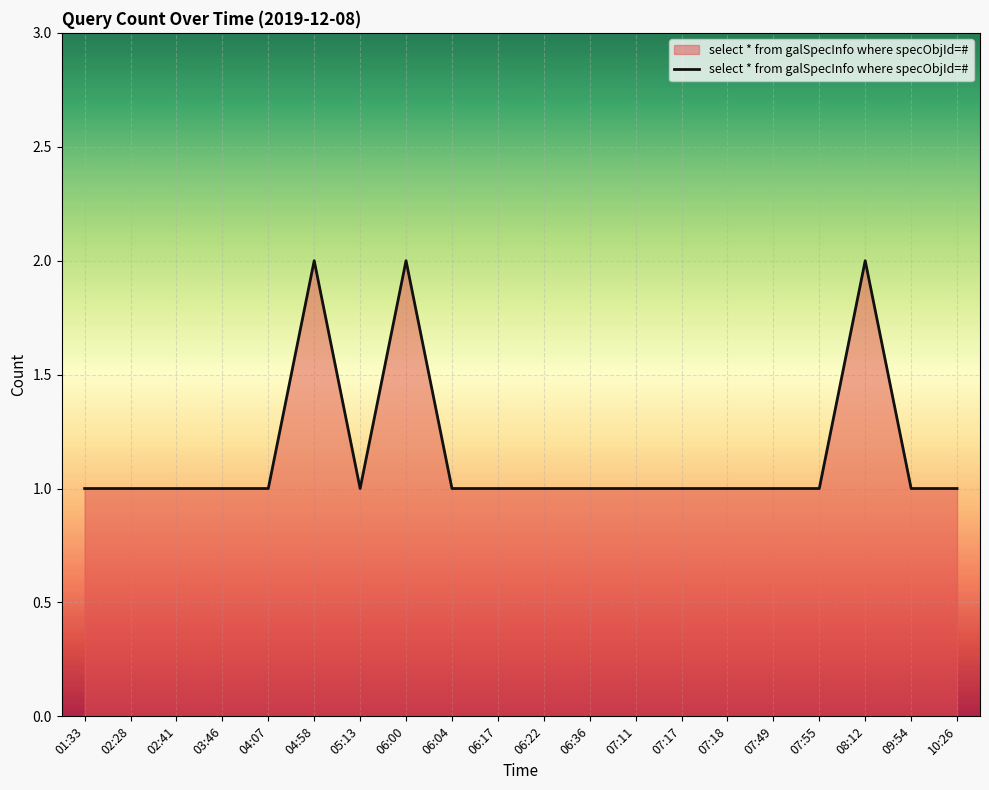

What is the ratio of the value at 06:17 to the value at 10:26?

1.0